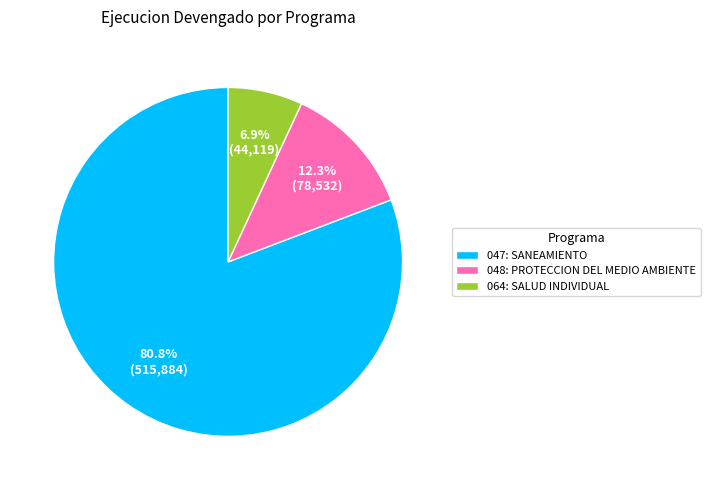

What is the total percentage of 048: PROTECCION DEL MEDIO AMBIENTE and 047: SANEAMIENTO?

93.1%